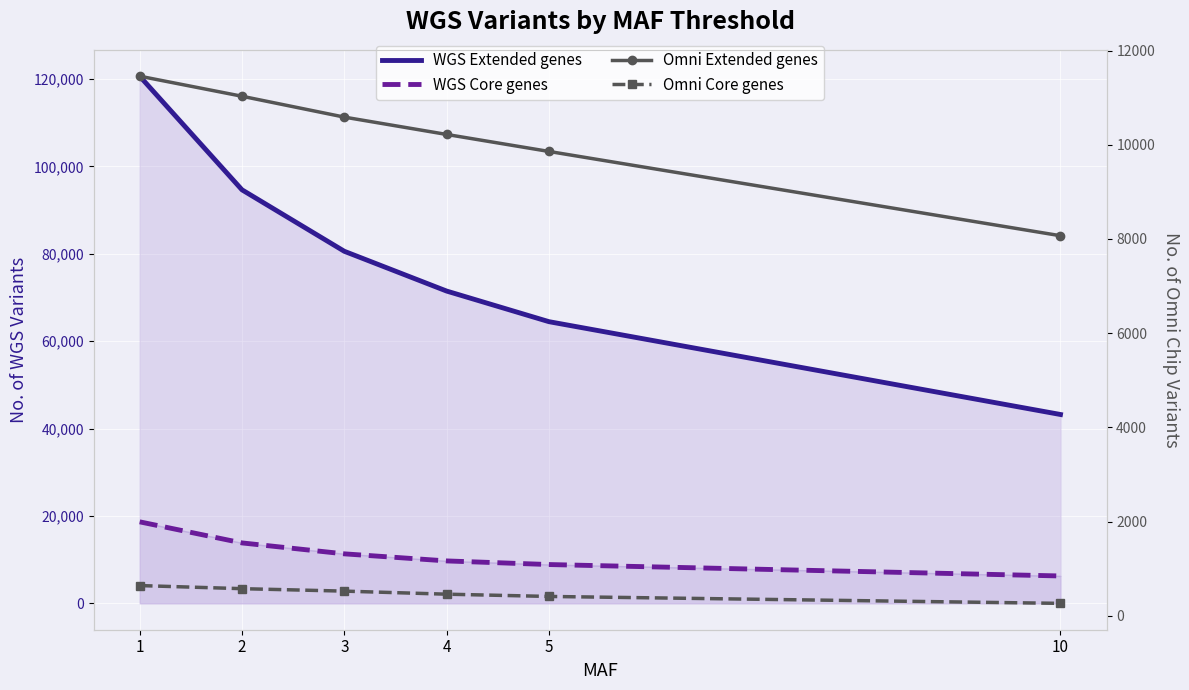

The value of WGS Extended genes at 2 is 60080. True or false?

False